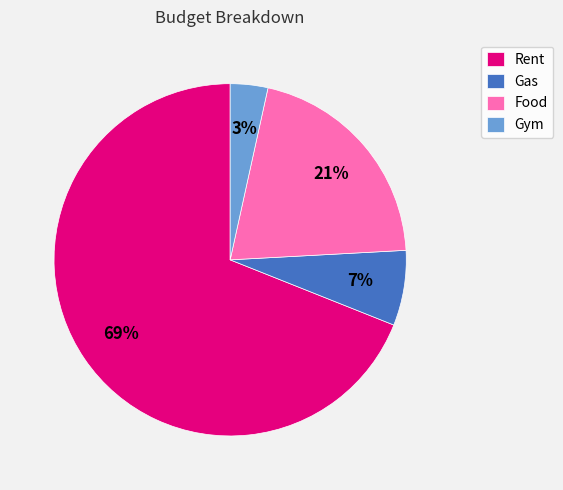

Which slice is the largest?

Rent